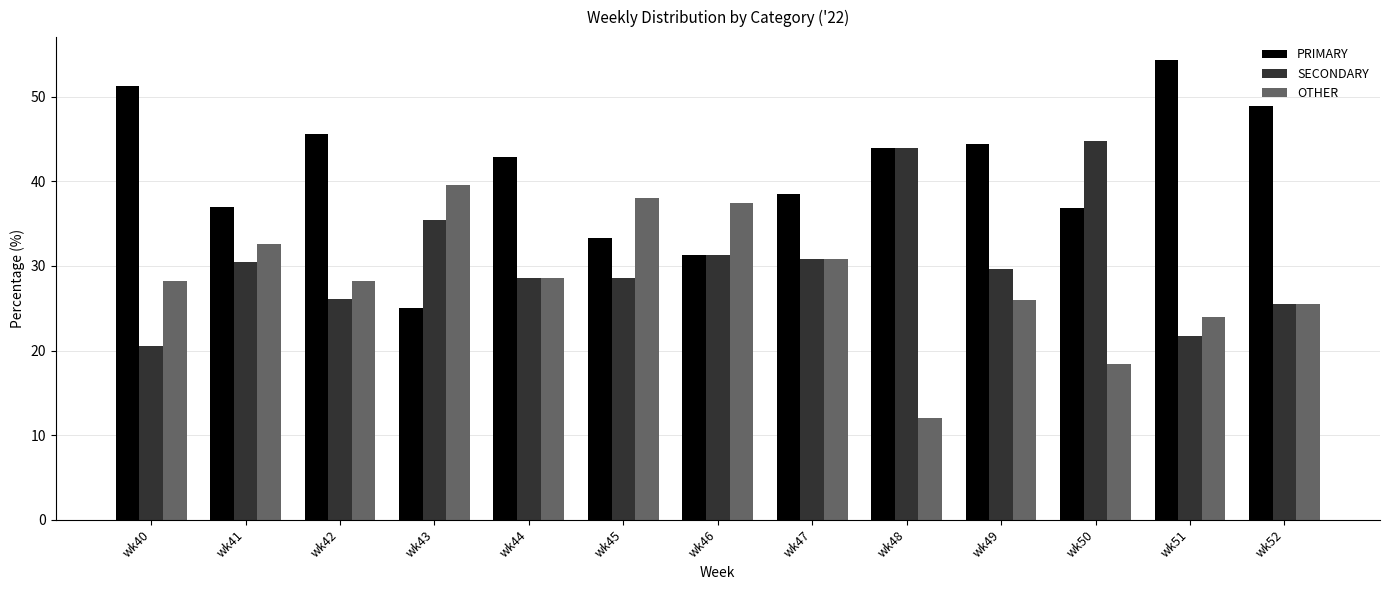

The value of SECONDARY at wk48 is 73.3. True or false?

False